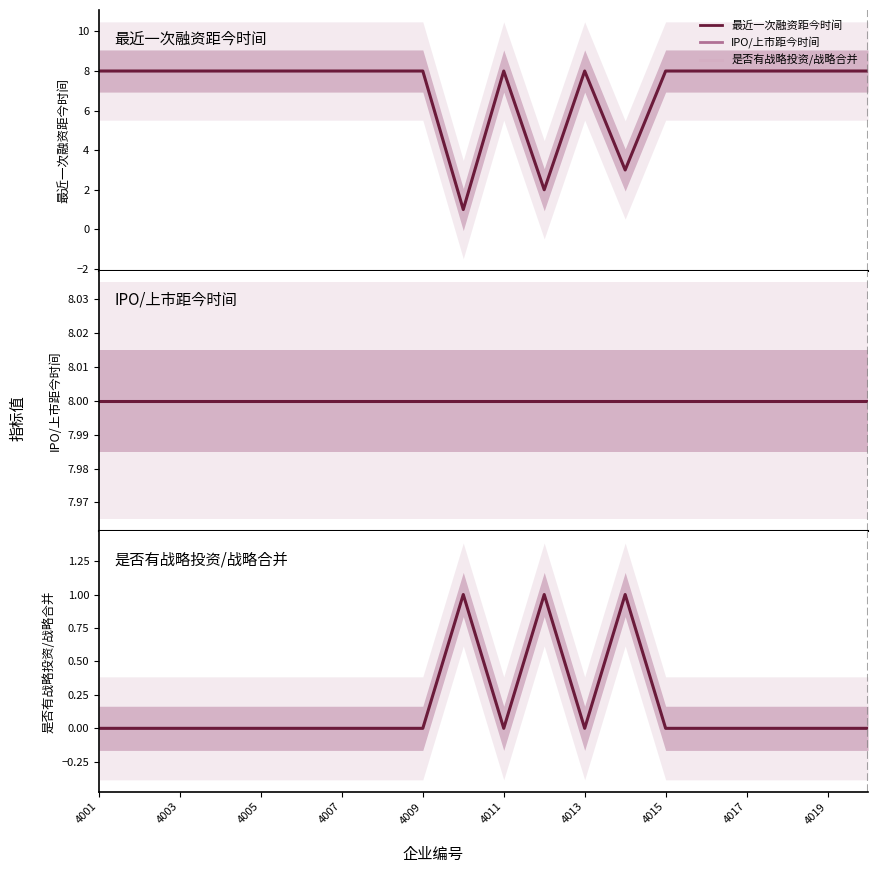

Rank the series by their maximum value, from highest to lowest.

最近一次融资距今时间, IPO/上市距今时间, 是否有战略投资/战略合并